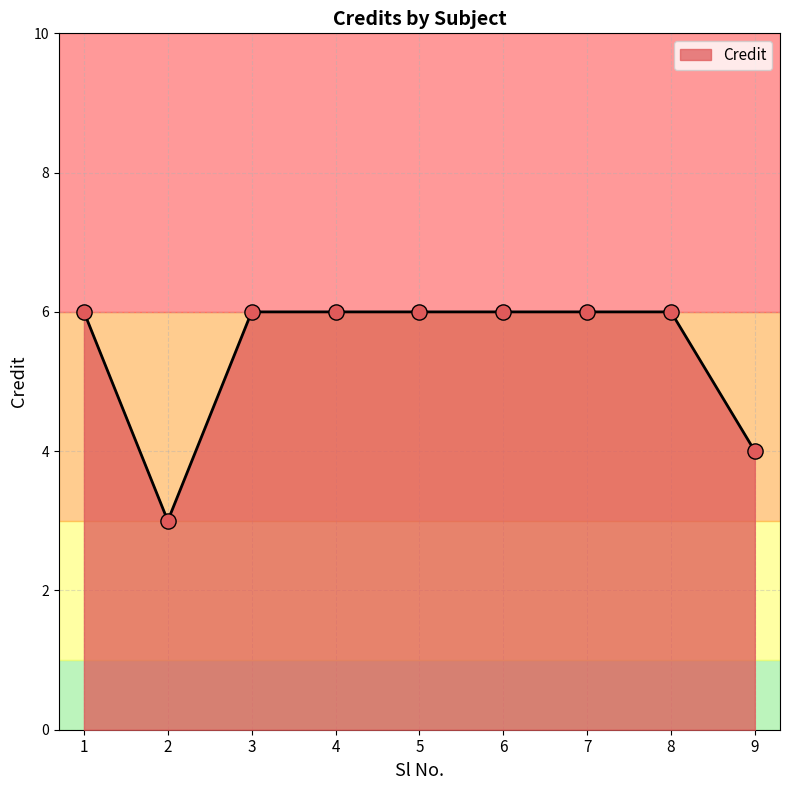

Approximately how many times larger is the value at 6 compared to 8?

1.0